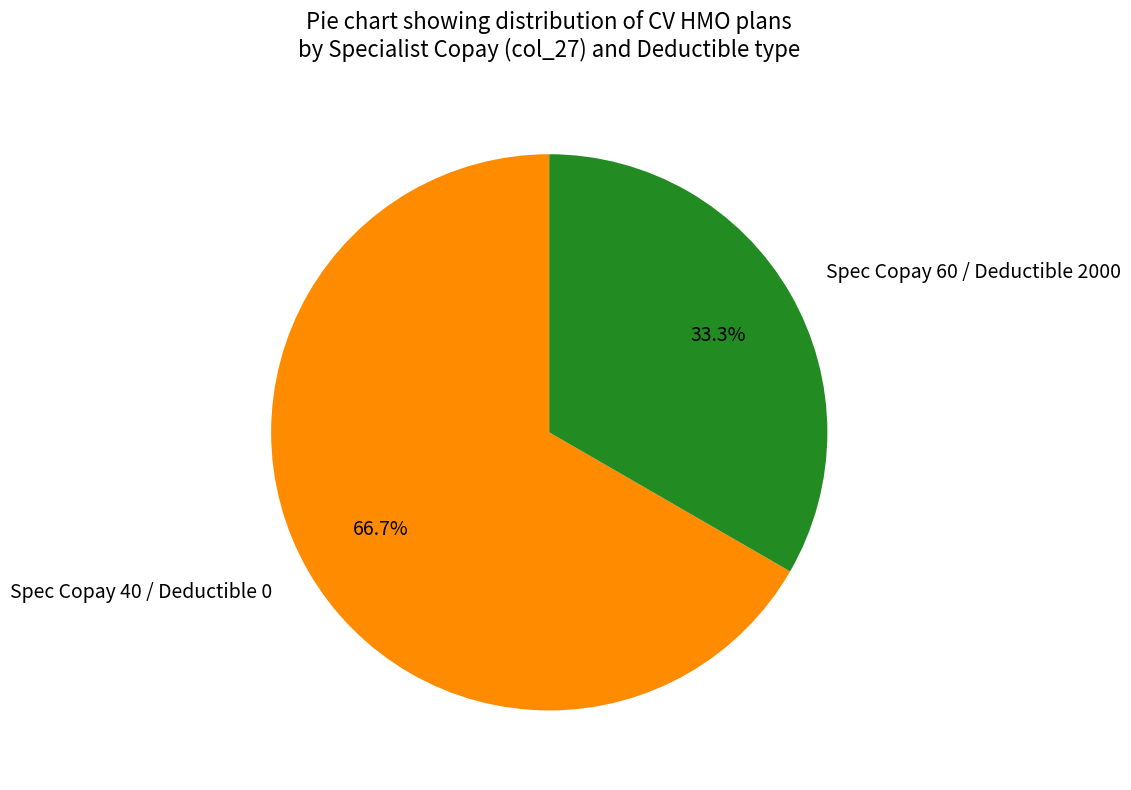

What is the total percentage of Spec Copay 60 / Deductible 2000 and Spec Copay 40 / Deductible 0?

100.0%